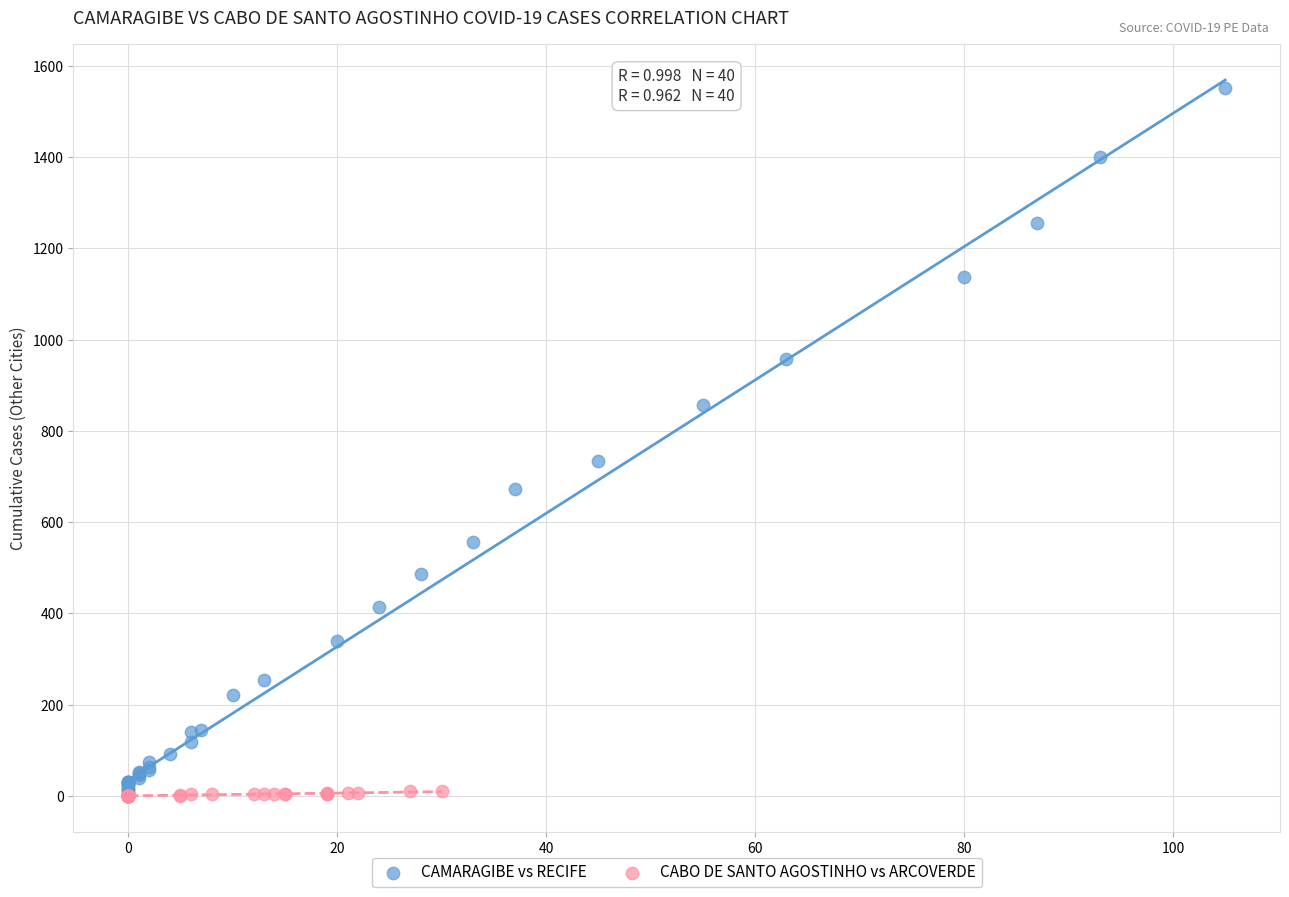

Which series reaches the maximum Y coordinate?

CAMARAGIBE vs RECIFE